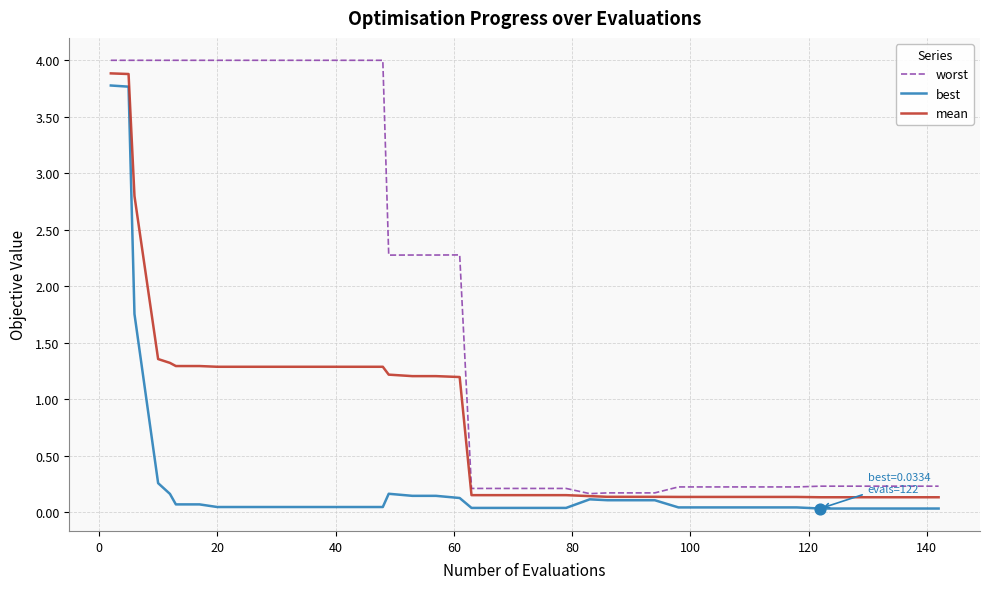

What are all the series names shown in the legend?

worst, best, mean